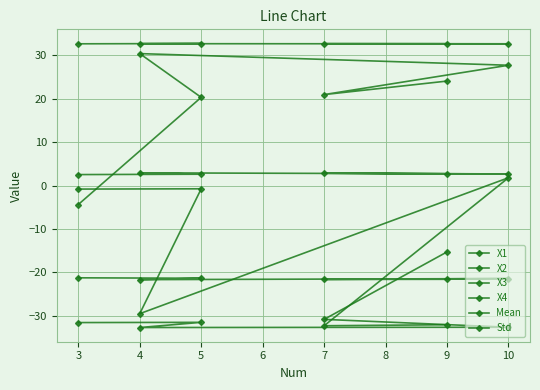

Count the number of data series in this chart.

6